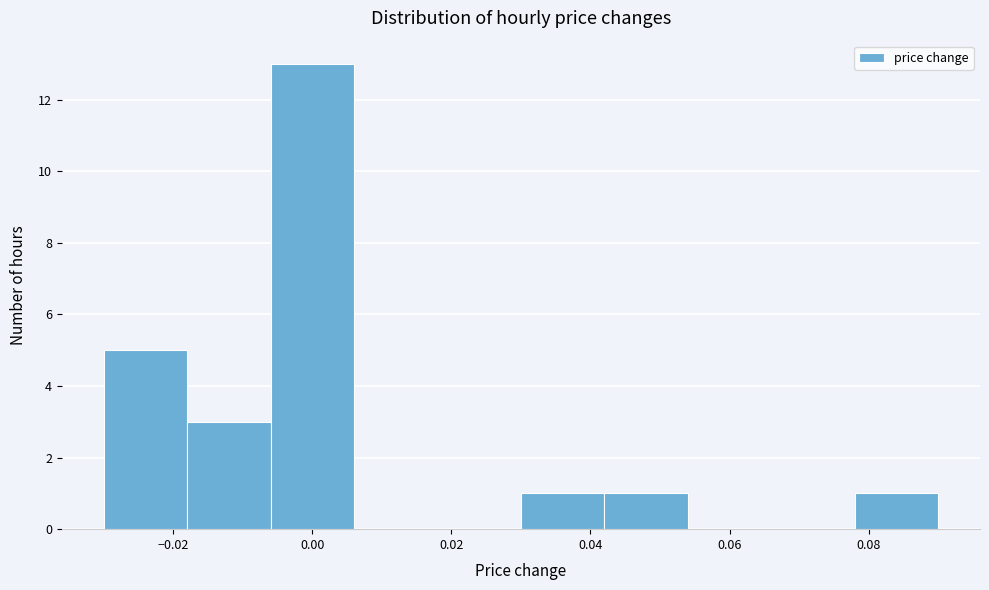

Reading left to right, transcribe this chart: for each bar, give the range it covers on the x-axis and its height. The values are not printed on the chart, so give them approximately, as read against the axis.

-0.030 to -0.018: 5
-0.018 to -0.006: 3
-0.006 to 0.006: 13
0.006 to 0.018: 0
0.018 to 0.030: 0
0.030 to 0.042: 1
0.042 to 0.054: 1
0.054 to 0.066: 0
0.066 to 0.078: 0
0.078 to 0.090: 1